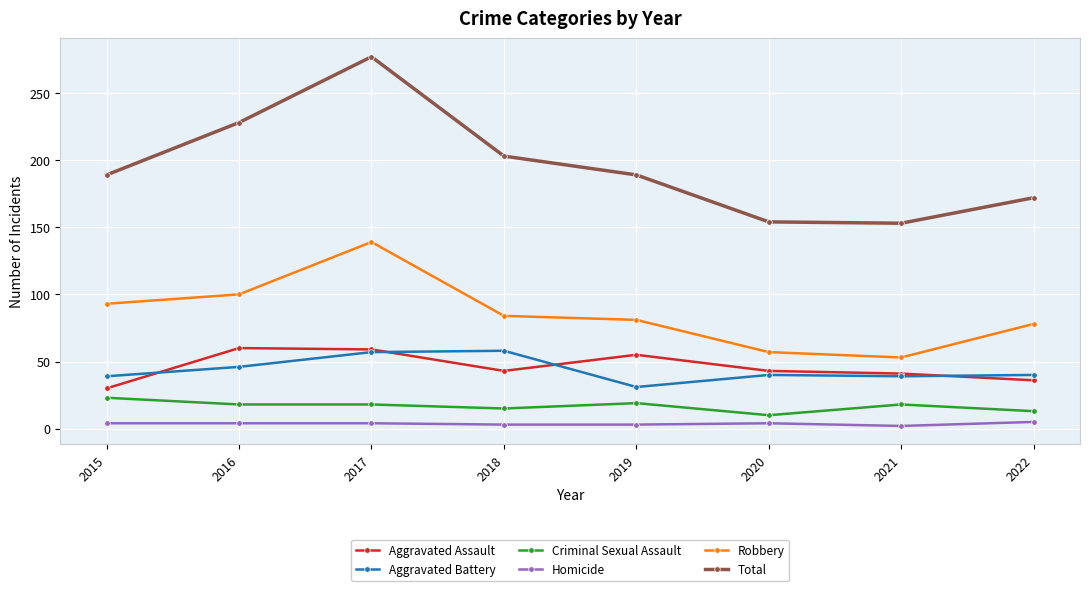

True or false: Aggravated Battery has a value of 46 at 2016.

True